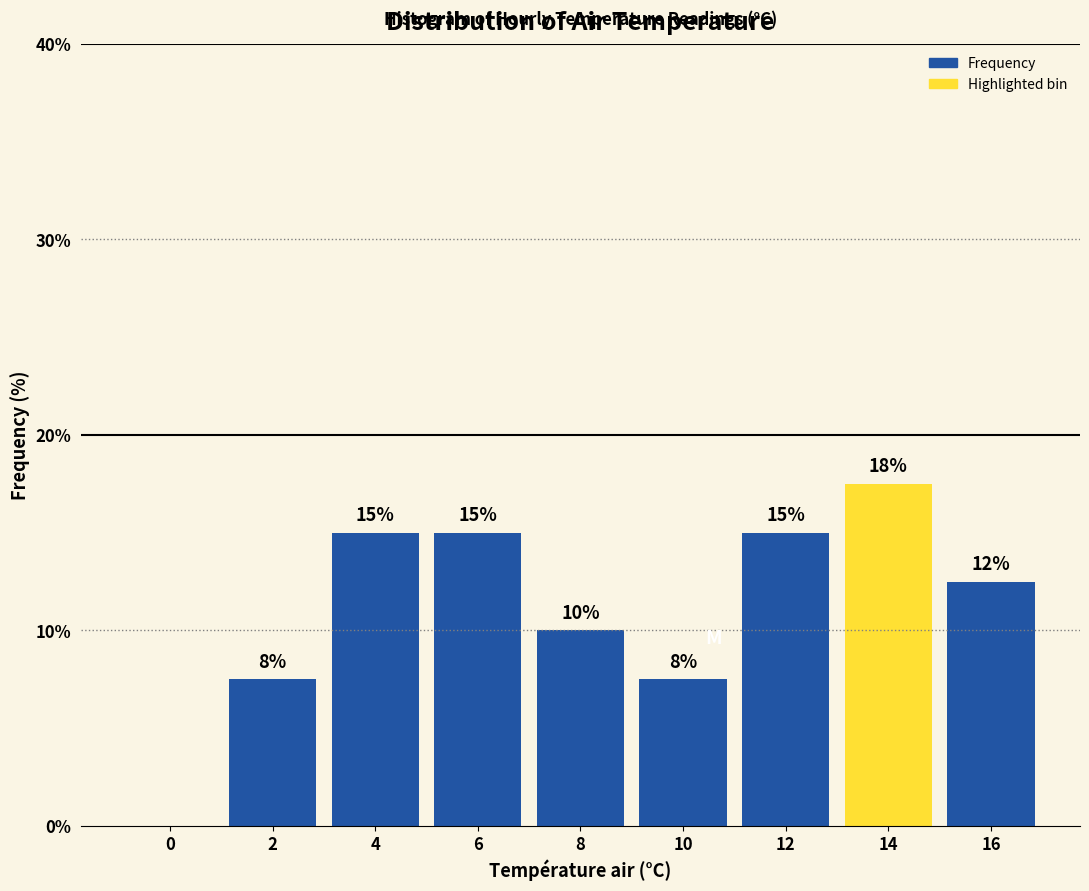

What value does the data have at 16?

12.5